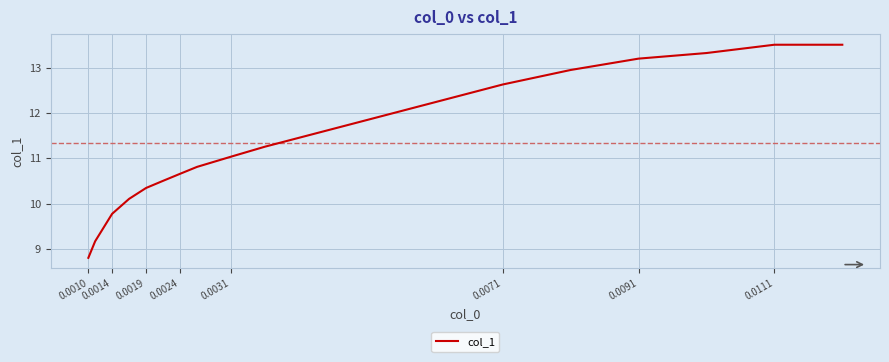

What is the difference between the maximum and minimum values?

4.7